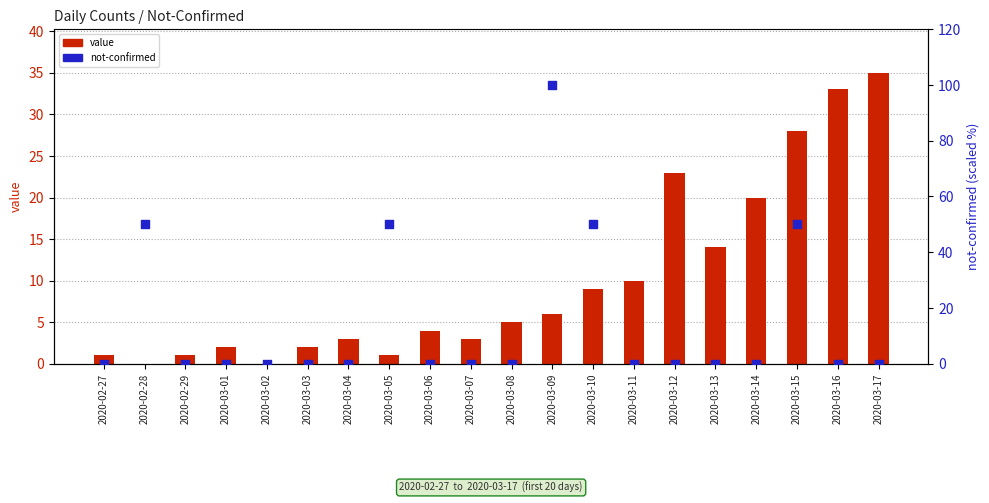

Which series reaches the maximum Y coordinate?

not-confirmed